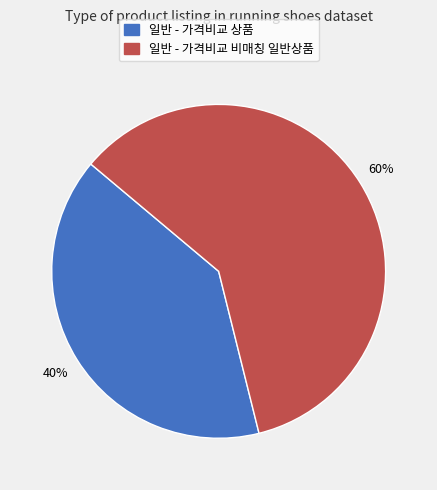

The 일반 - 가격비교 상품 slice represents 93% of the pie. True or false?

False